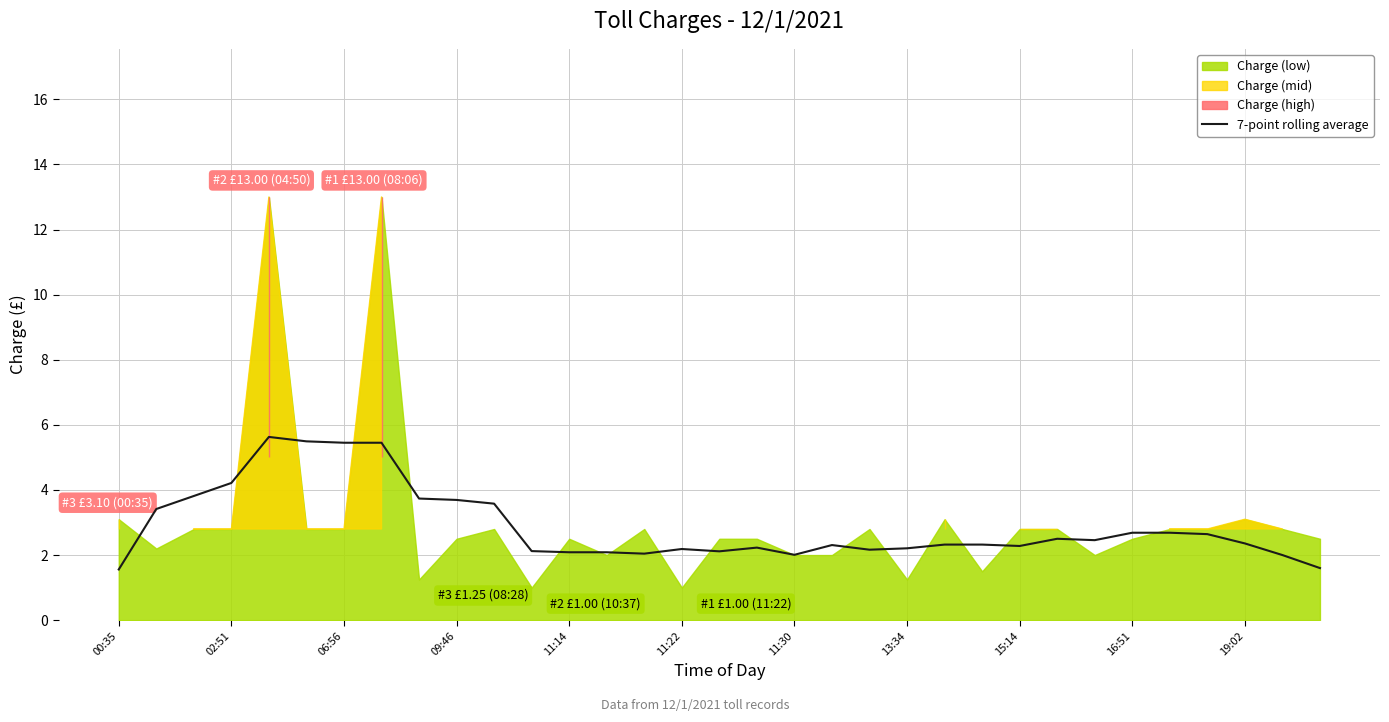

The value of 7-point rolling average at 02:51 is 1.1. True or false?

False